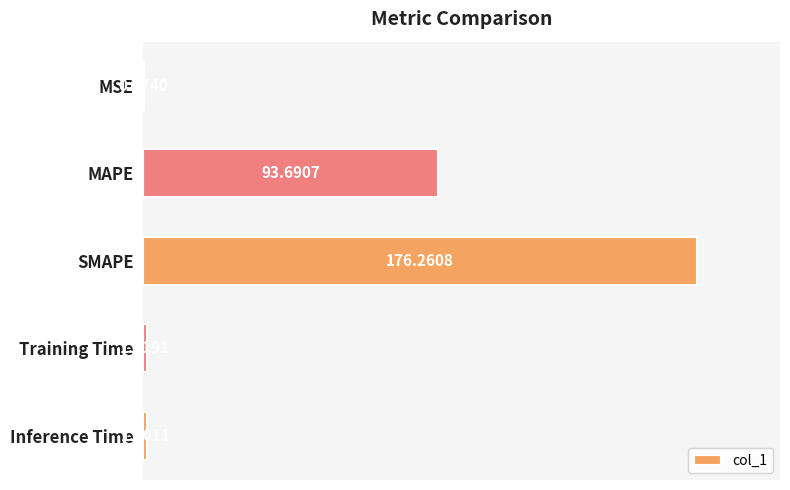

Where is the data nearest to the value 88?

MAPE